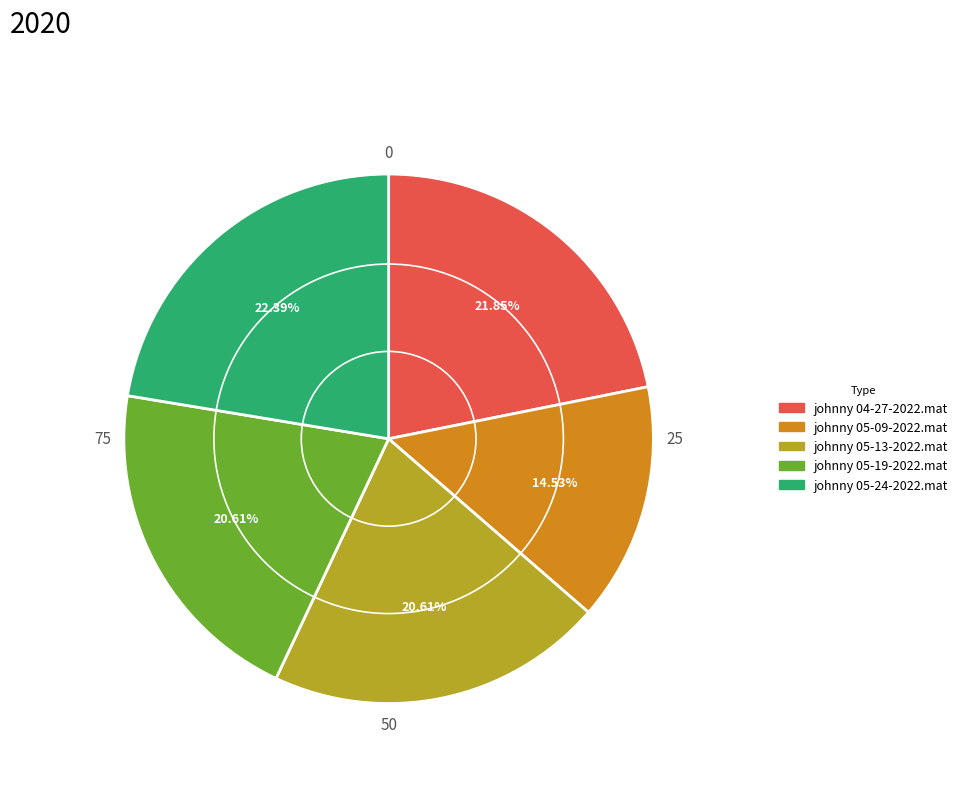

To the nearest percent, what is the average slice percentage?

20%